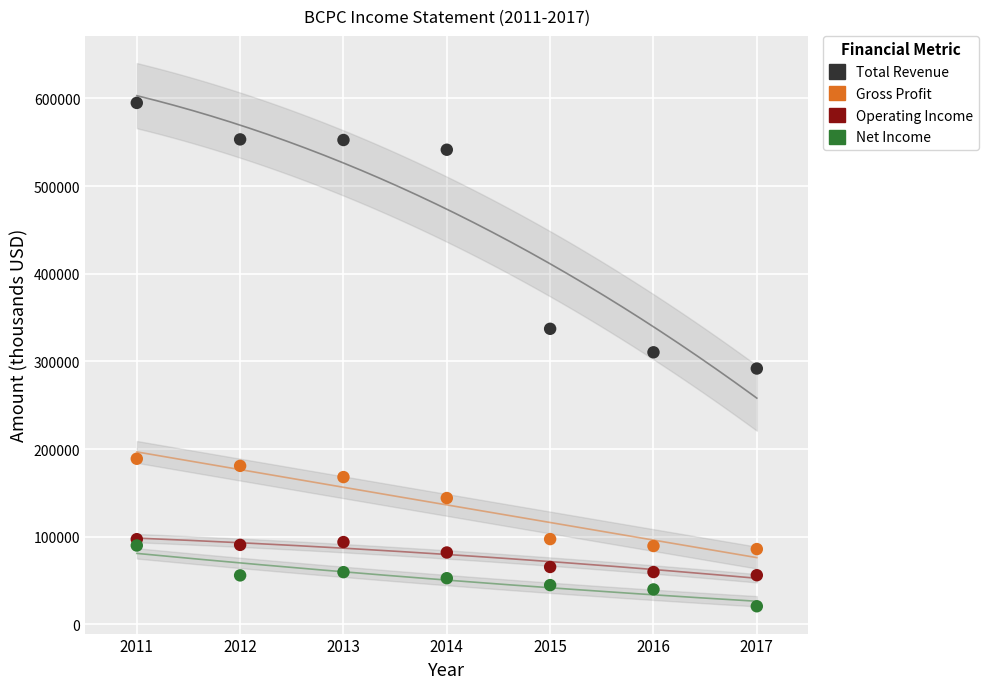

What is the X range (max minus min) for the scatter plot?

6